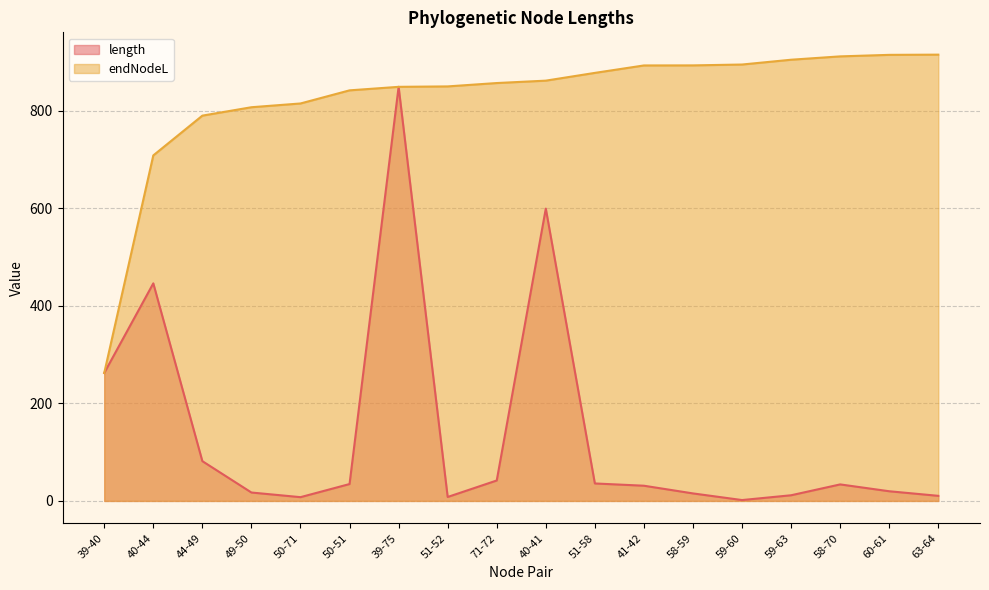

What is the value of the length point at the 4th from the left?

17.2